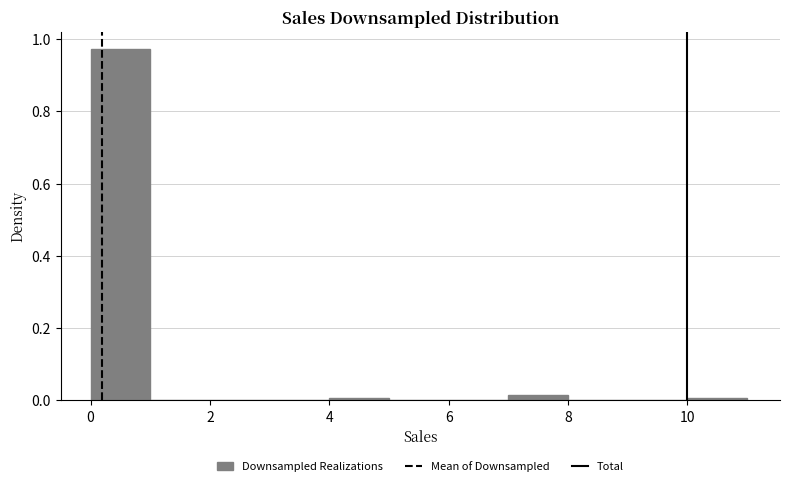

Reading left to right, list every bar in this chart as the range it spans on the x-axis followed by its height. The values are not printed on the chart, so give them approximately, as read against the axis.

0 to 1: 0.98
1 to 2: 0
2 to 3: 0
3 to 4: 0
4 to 5: under 0.02
5 to 6: 0
6 to 7: 0
7 to 8: under 0.02
8 to 9: 0
9 to 10: 0
10 to 11: under 0.02